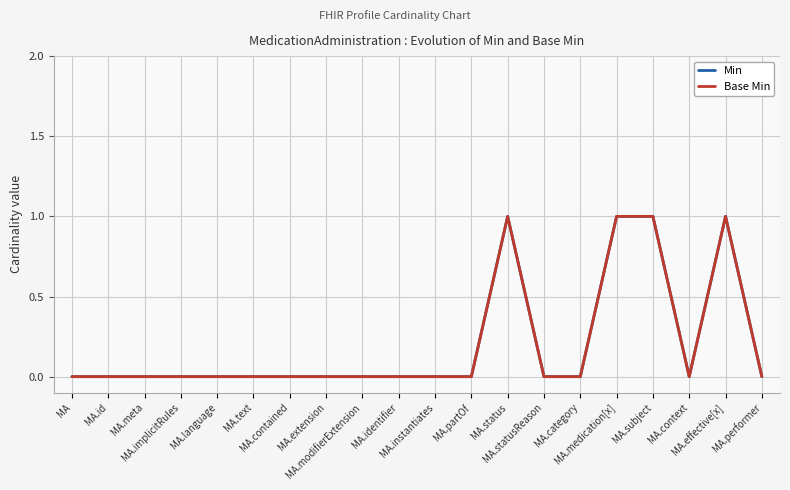

The value of Base Min at MA.status is 0. True or false?

False